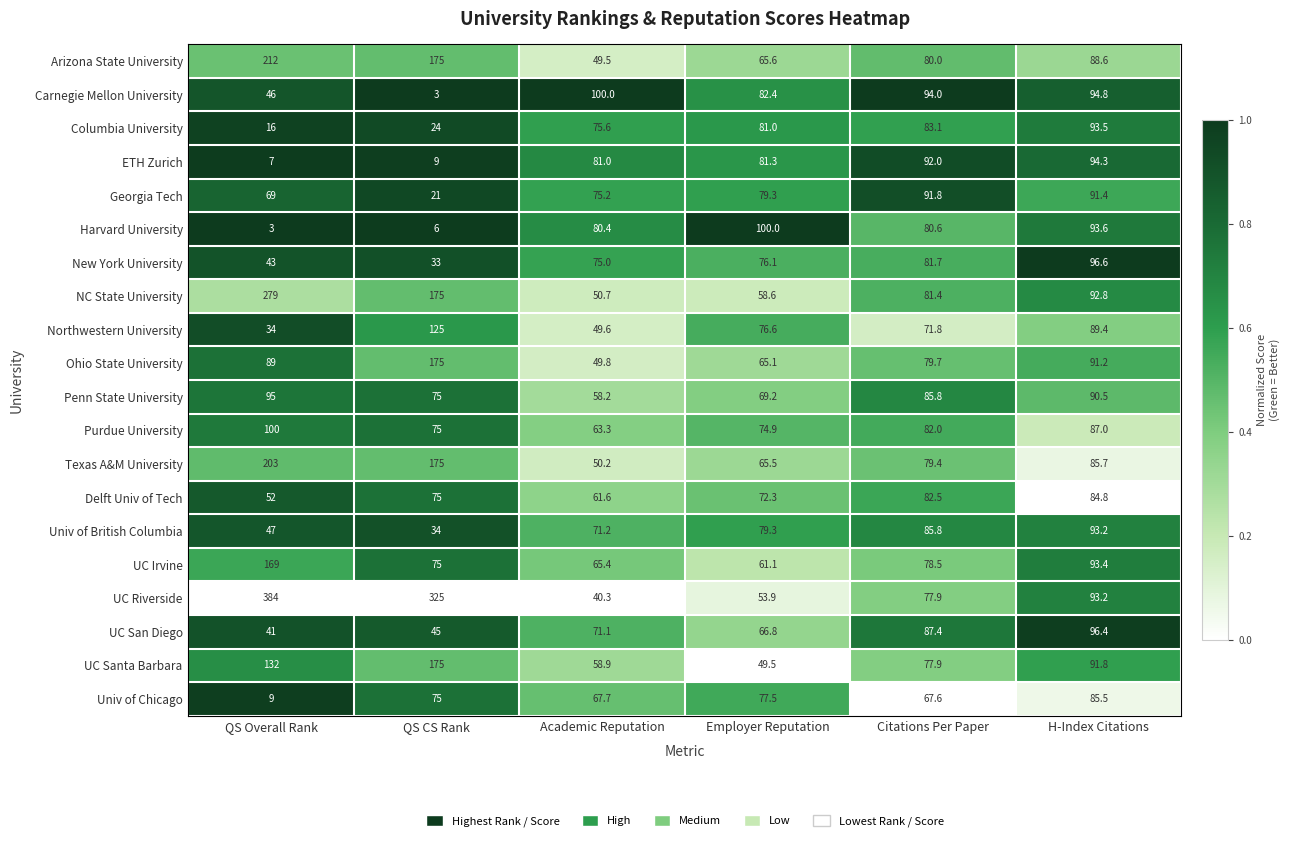

What is the total value across all series at H-Index Citations?

1827.7